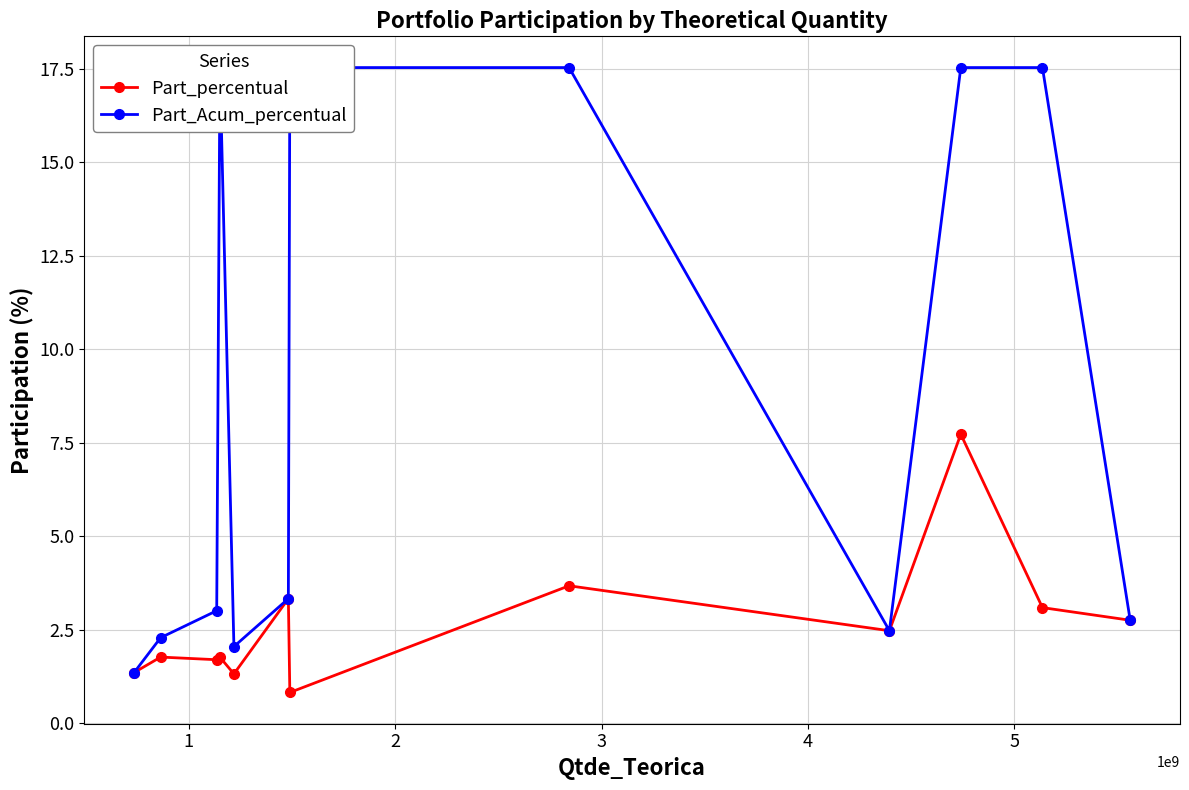

Reading left to right, transcribe all the data shown in this chart.

Part_percentual: 1.4	1.8	1.7	1.8	1.3	3.3	0.8	3.7	2.5	7.7	3.1	2.8
Part_Acum_percentual: 1.4	2.3	3.0	17.5	2.0	3.3	17.5	17.5	2.5	17.5	17.5	2.8